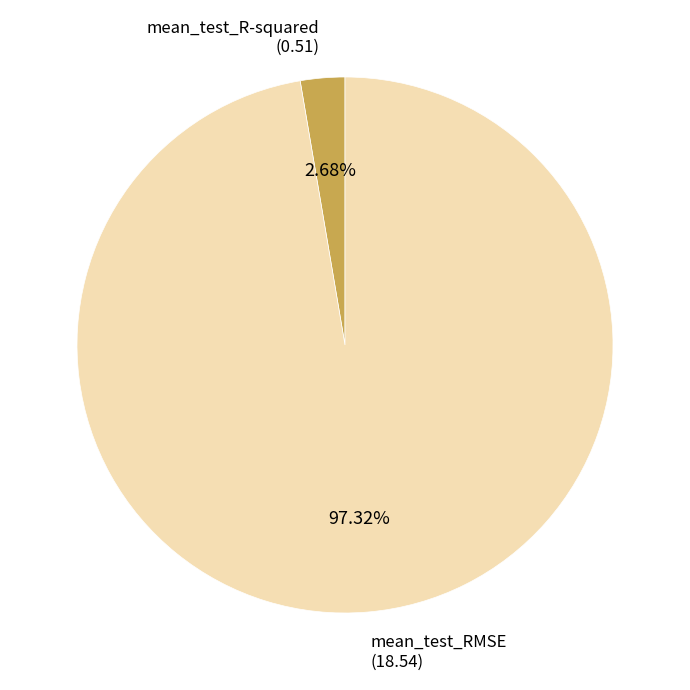

Is there a majority slice in this chart?

Yes